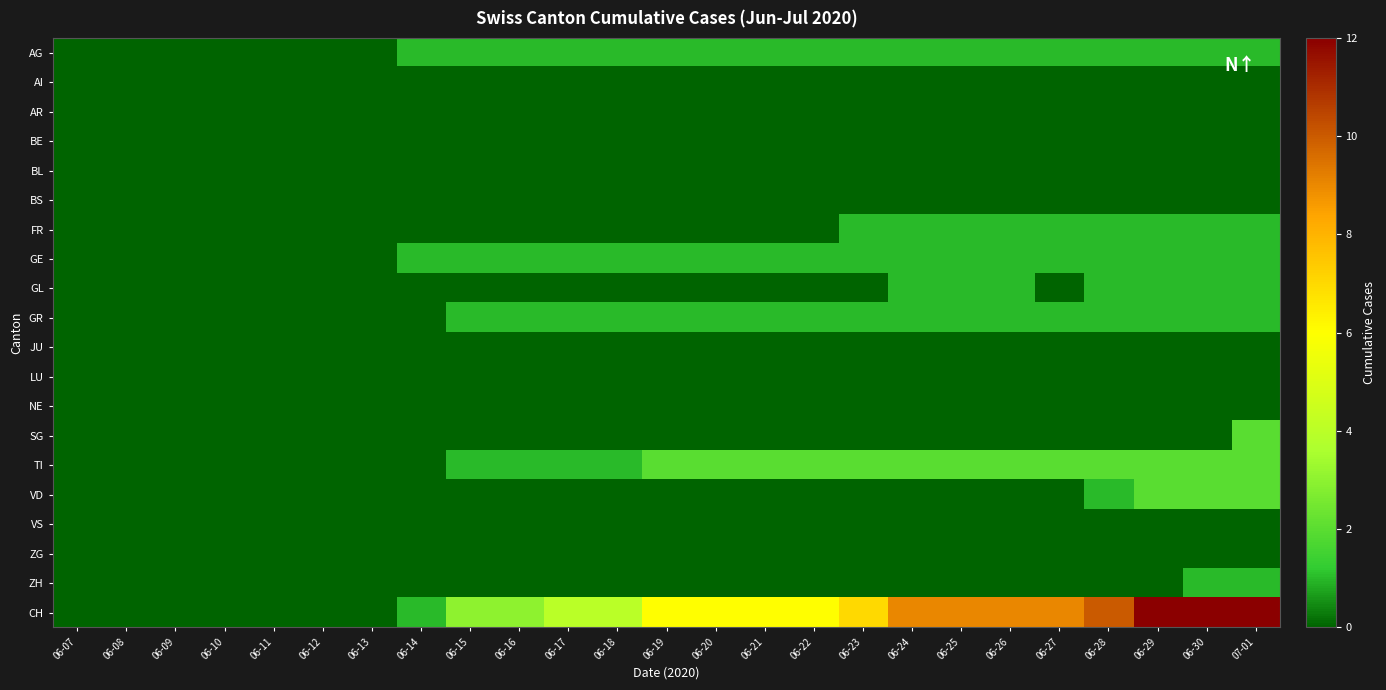

Which series changed the most between 06-18 and 06-19?

CH